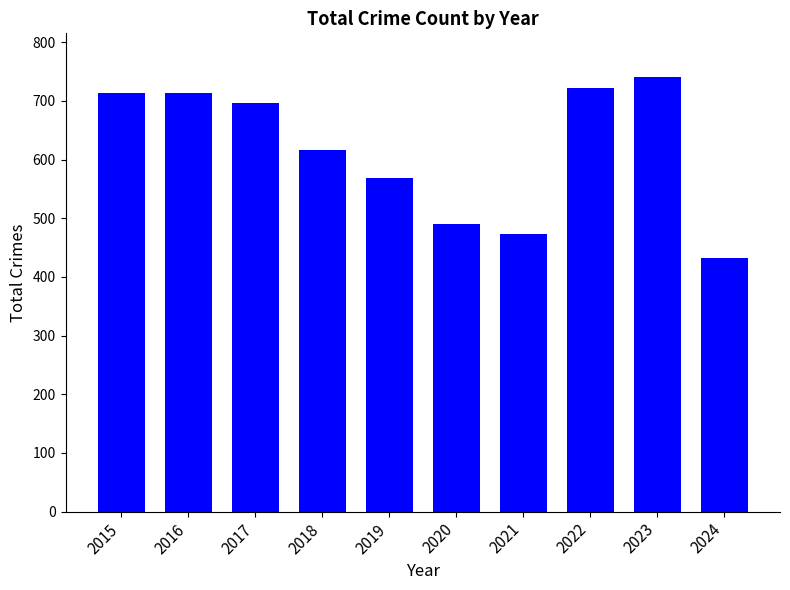

Between 2018 and 2021, which is larger?

2018